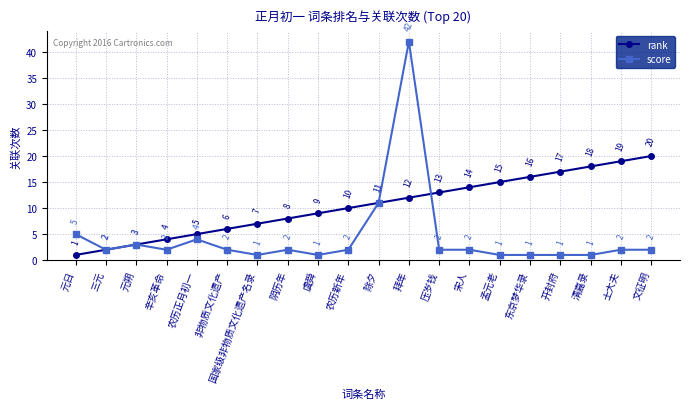

Where is the first local minimum for score?

三元